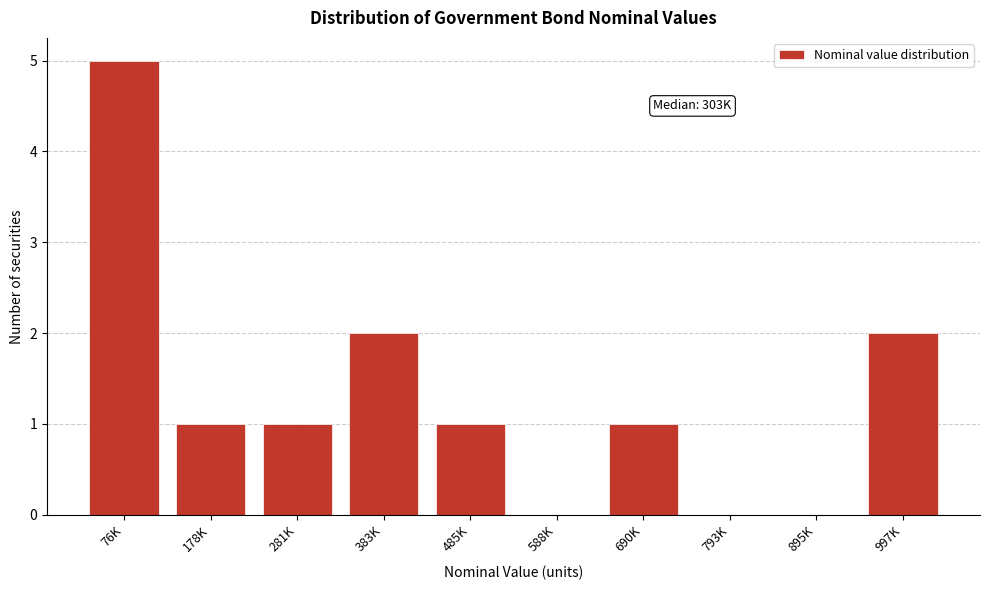

Reading right to left, extract all data points from this chart.

997K=2	895K=0	793K=0	690K=1	588K=0	485K=1	383K=2	281K=1	178K=1	76K=5